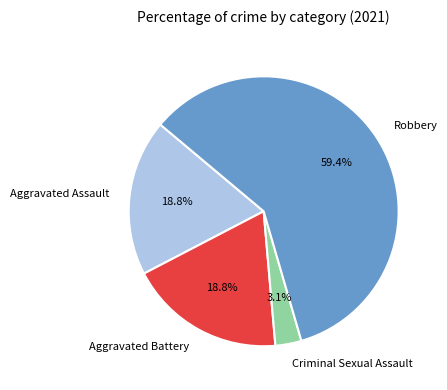

Does Robbery account for over 50% of the chart?

Yes